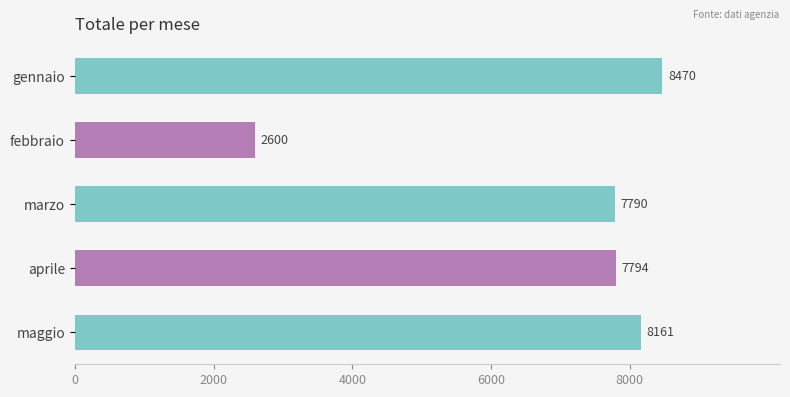

What is the change in value from gennaio to maggio?

-309